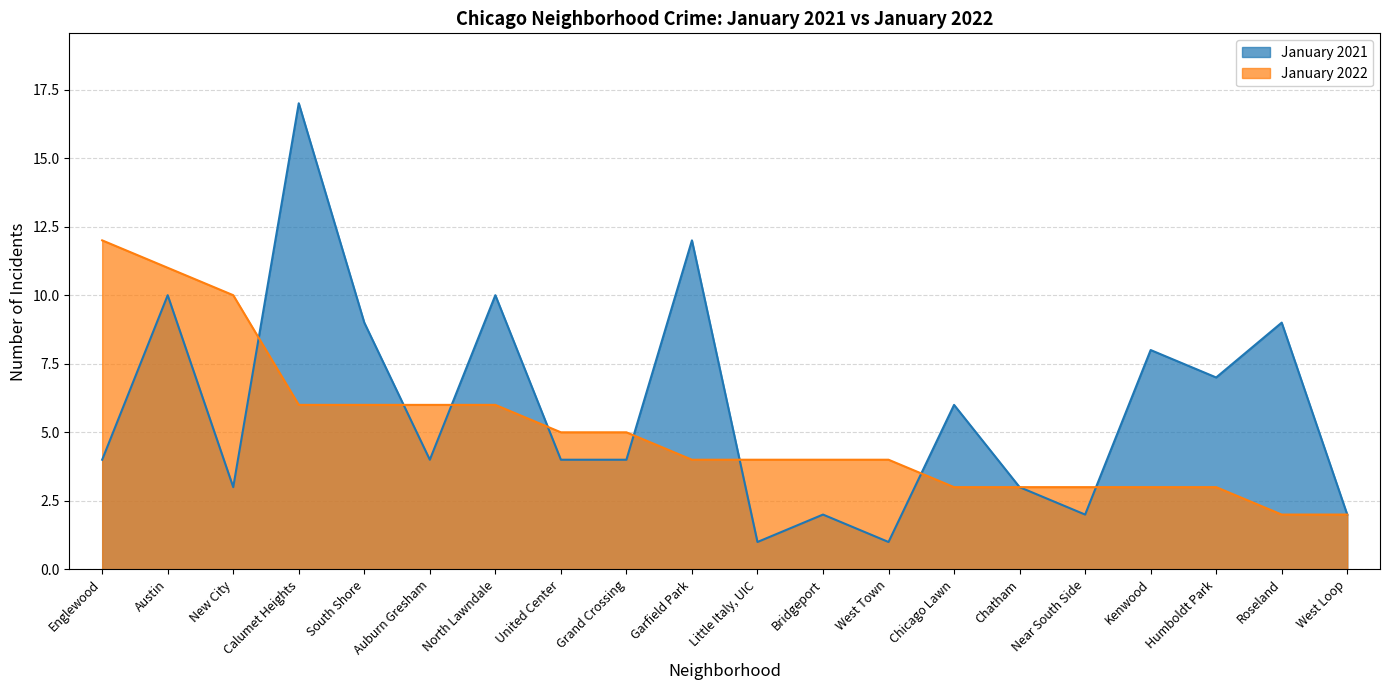

What is the difference between the highest and lowest values at Little Italy, UIC?

3